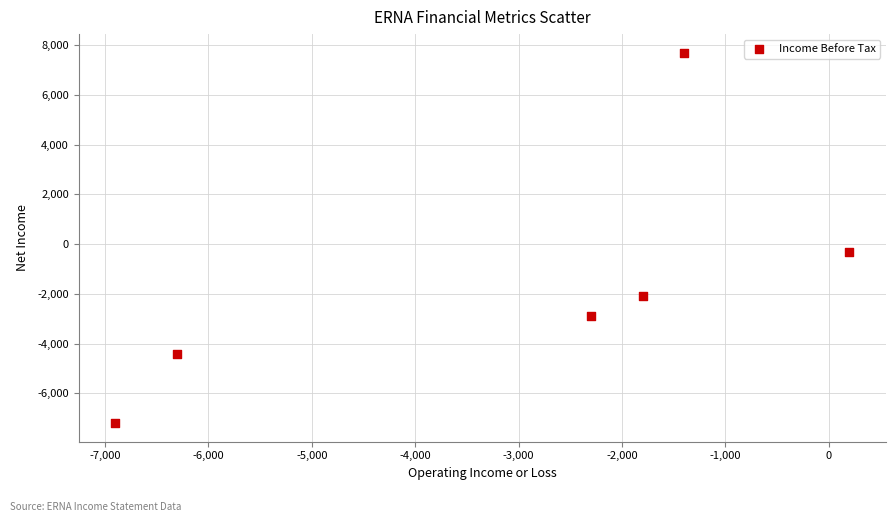

What is the range of Y values (max minus min)?

14900